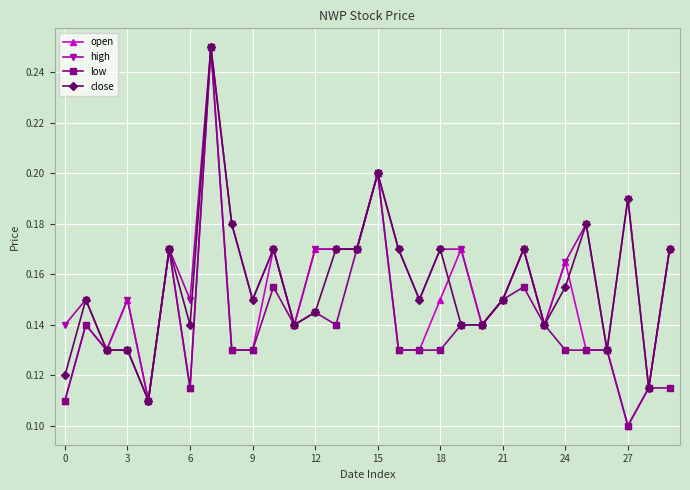

List the series in order of their overall mean, lowest first.

low, open, close, high